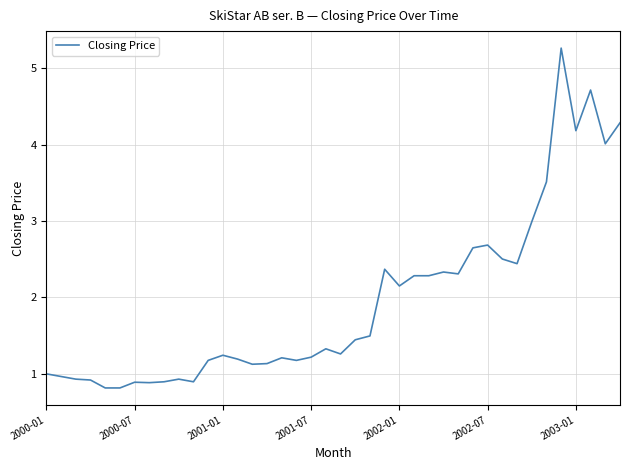

What is the smallest value displayed?

0.8